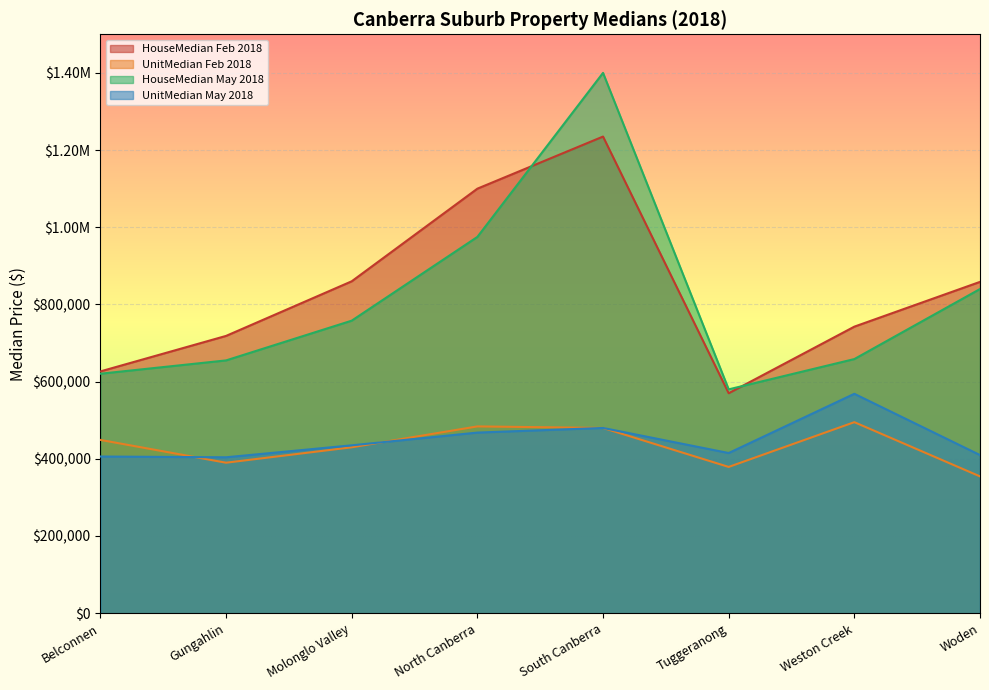

What is the sum of all HouseMedian May 2018 values?

6487000